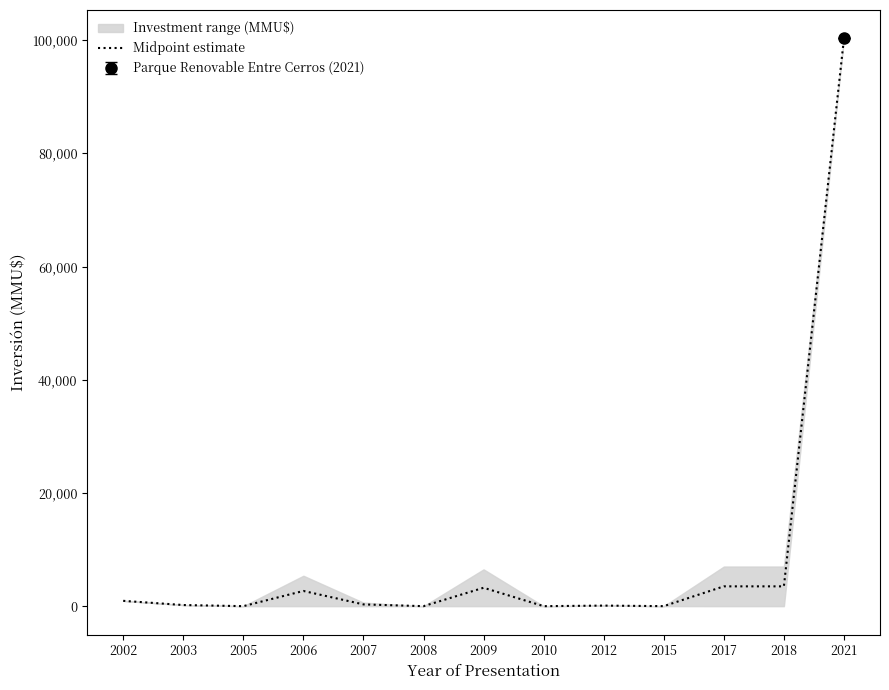

True or false: the data shows 732 at 2017.

False